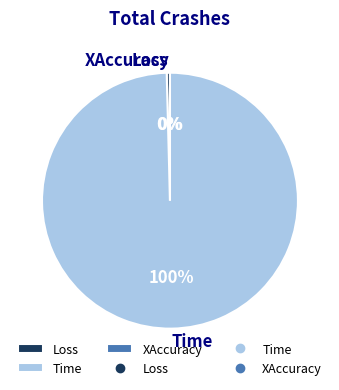

What is the largest slice in the pie chart?

Time